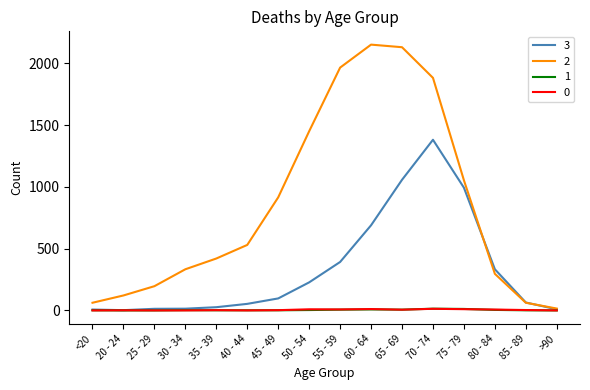

What is the sum of the 2 values at 60 - 64 and 25 - 29?

2347